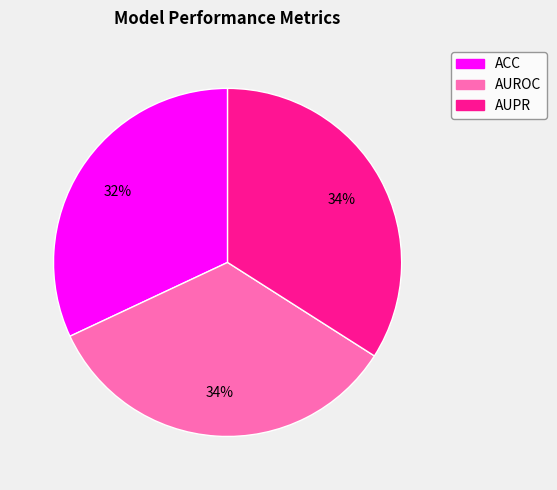

To the nearest percent, what percentage of the pie is AUROC?

34%